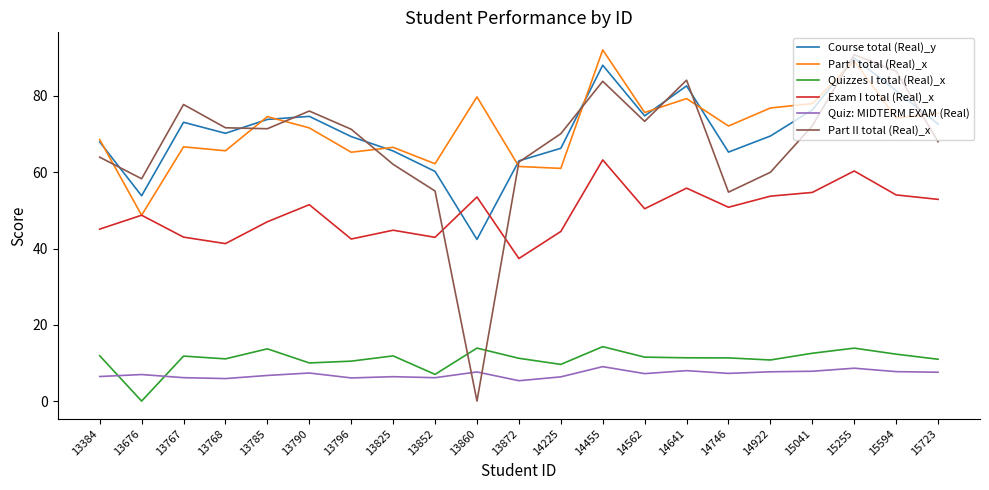

Does the chart display data point markers on the line(s)?

No